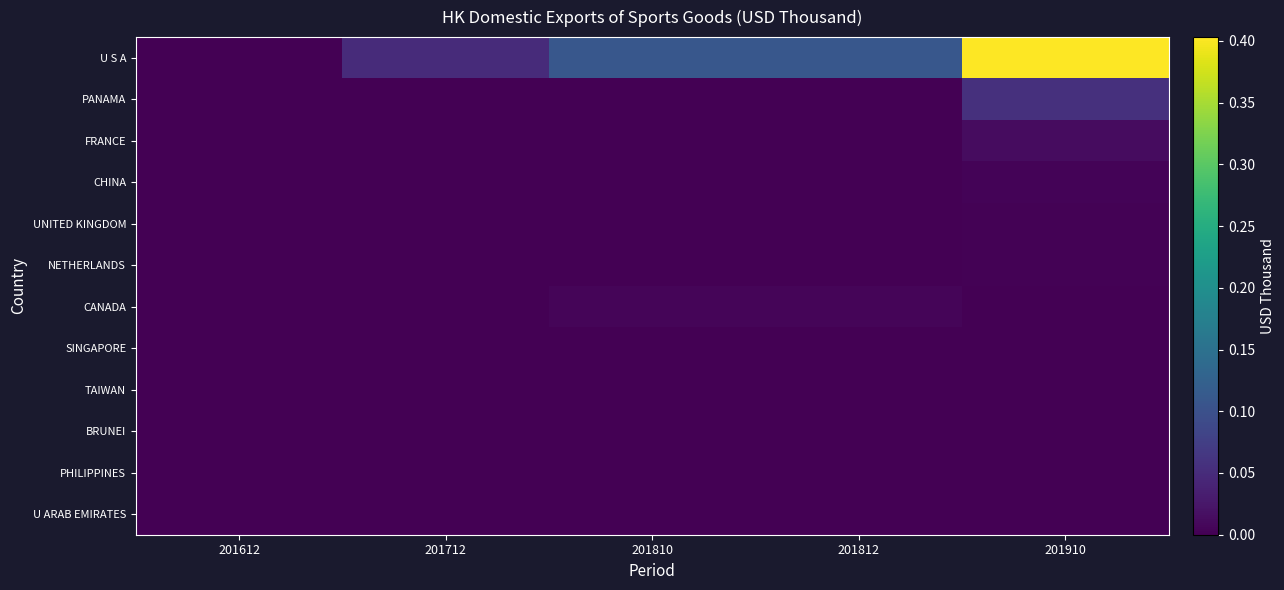

At 201812, list the series in order from smallest to largest.

PANAMA, FRANCE, CHINA, UNITED KINGDOM, NETHERLANDS, TAIWAN, BRUNEI, PHILIPPINES, U ARAB EMIRATES, SINGAPORE, CANADA, U S A